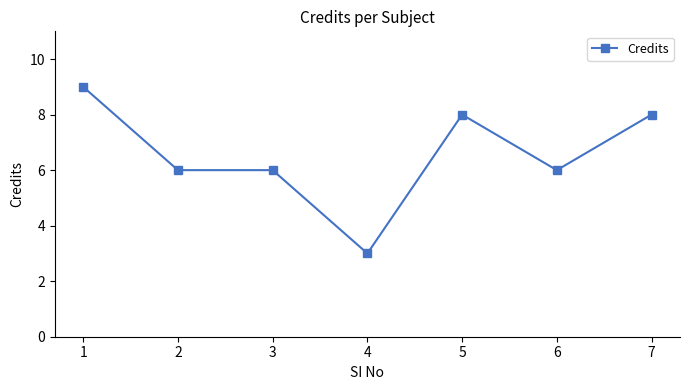

How many data points does each series have?

7